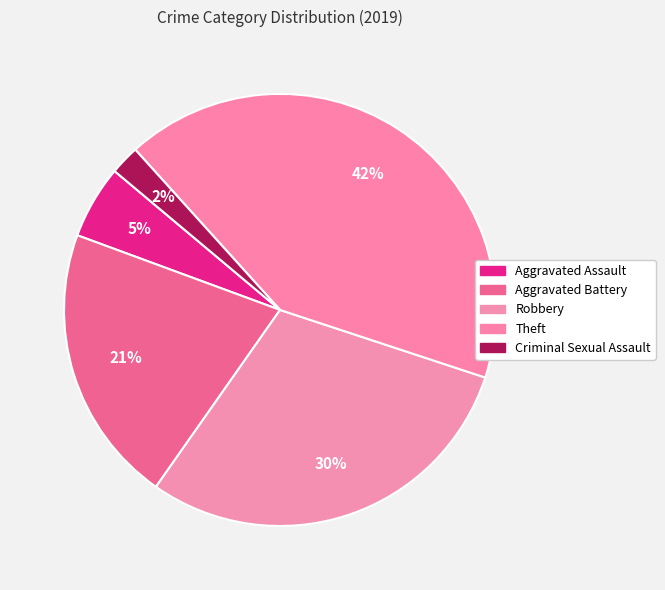

Does Robbery account for over 50% of the chart?

No